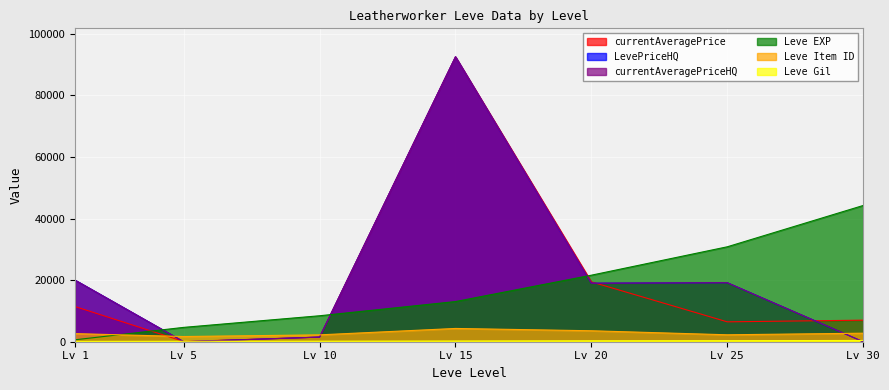

Where is the first local minimum for Leve Item ID?

Lv 5